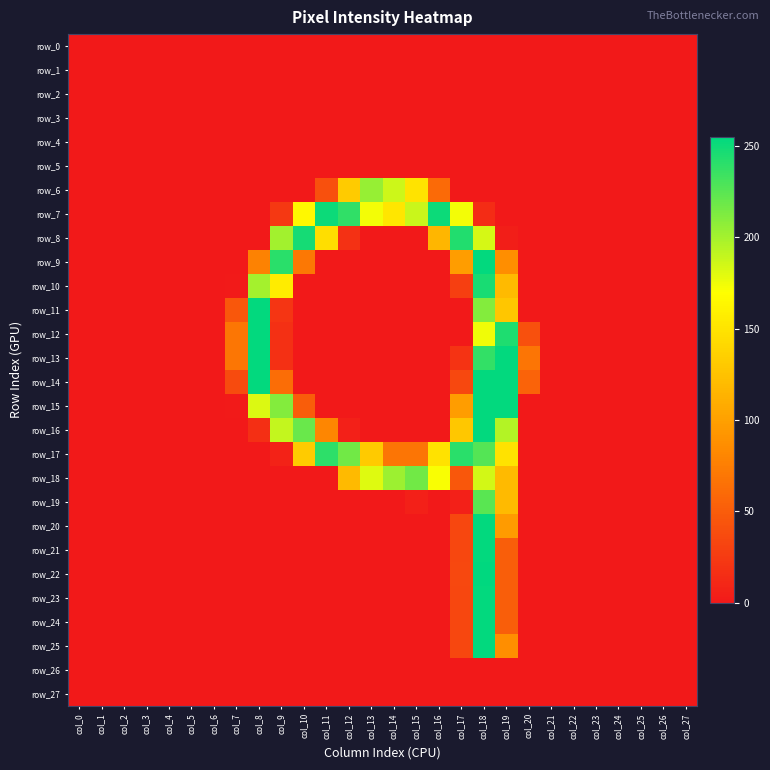

Which series changed the most between col_0 and col_21?

row_0